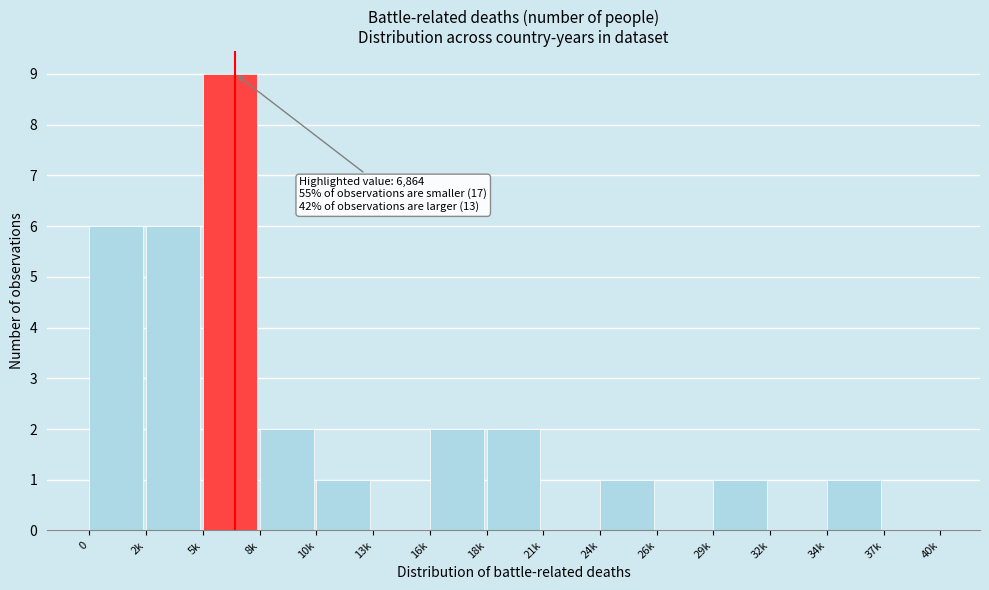

Reading right to left, what are all the values shown in this chart?

37k=0	34k=1	32k=0	29k=1	26k=0	24k=1	21k=0	18k=2	16k=2	13k=0	10k=1	8k=2	5k=9	2k=6	0=6